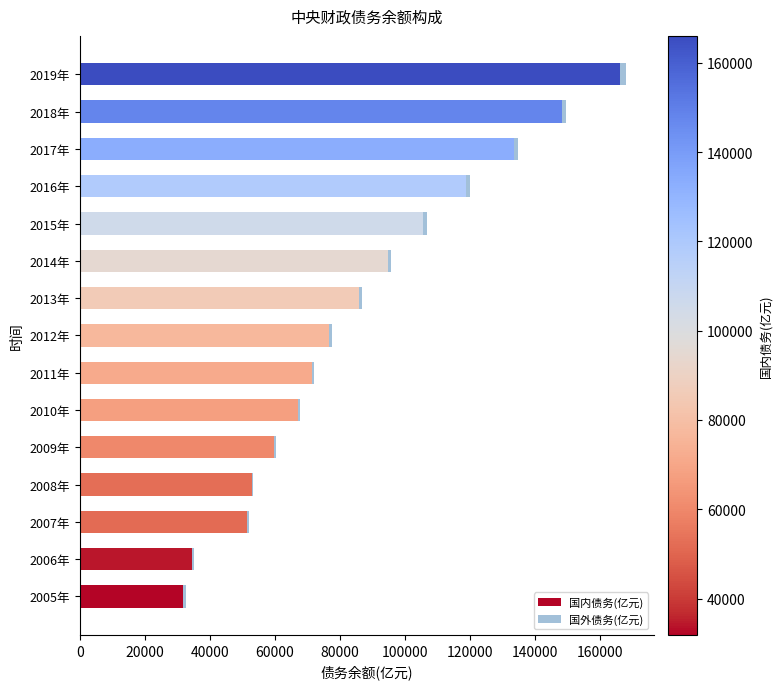

What is the maximum value for 国内债务(亿元)?

166032.1